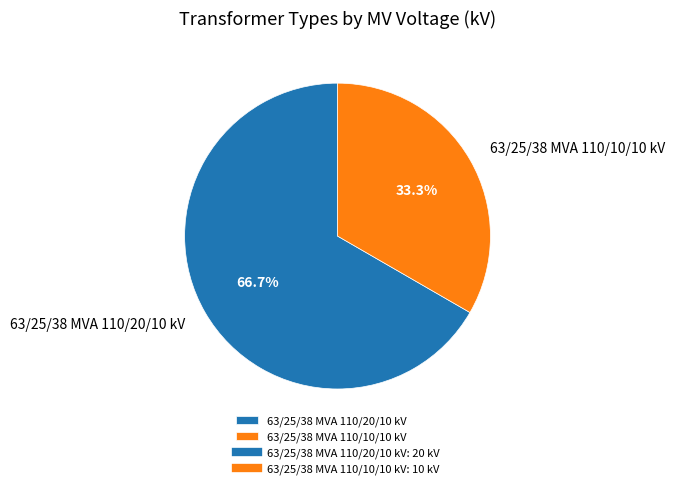

Combined, what portion of the pie is 63/25/38 MVA 110/10/10 kV and 63/25/38 MVA 110/20/10 kV?

100.0%